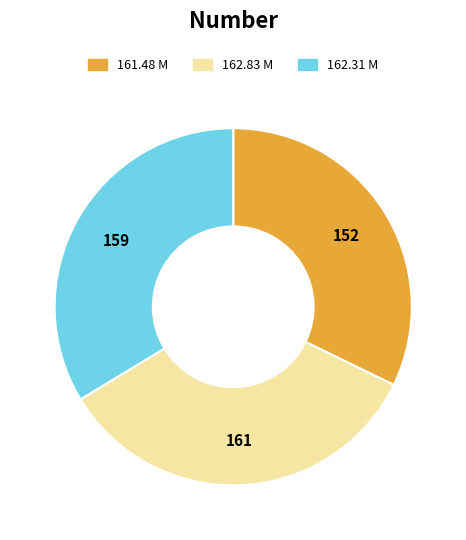

Does any single category account for the majority?

No